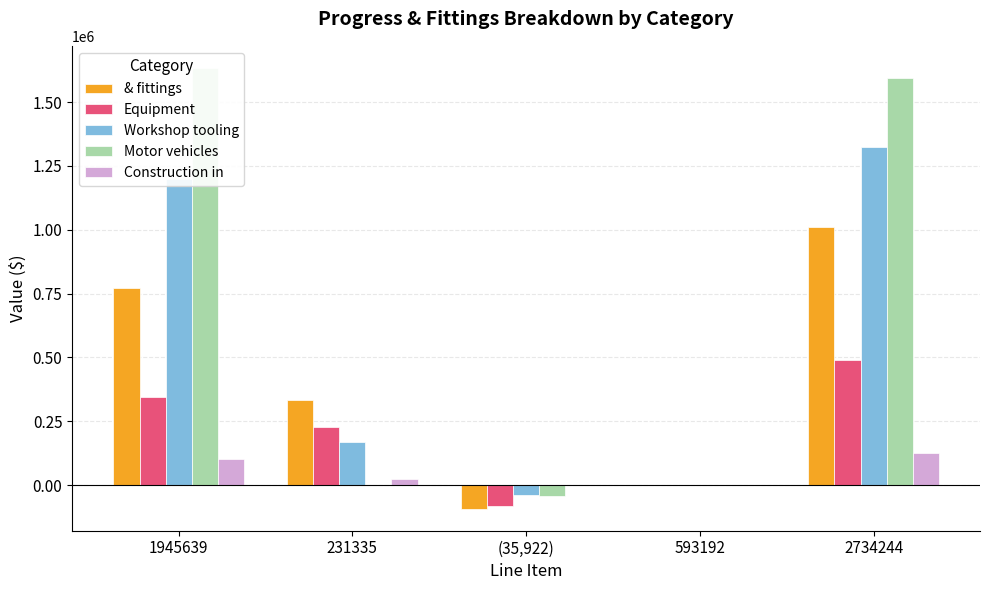

Rank the series by their average value, from highest to lowest.

Motor vehicles, Workshop tooling, & fittings, Equipment, Construction in